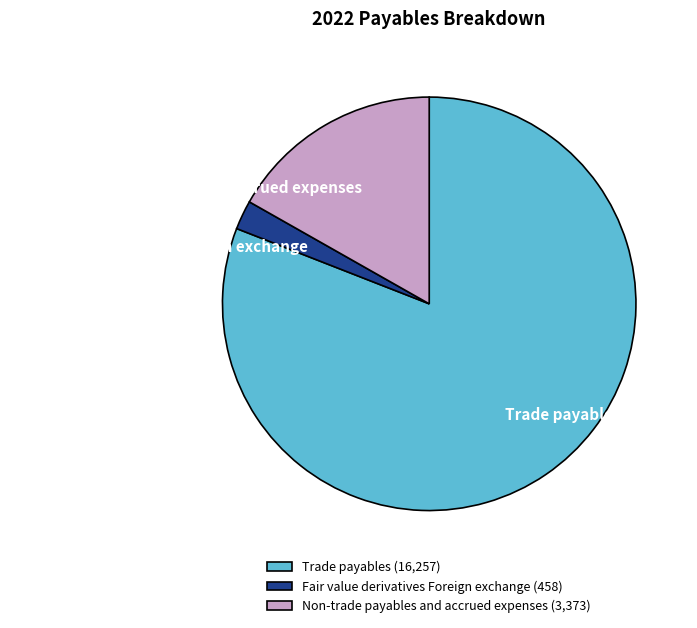

How many segments does this pie chart have?

3